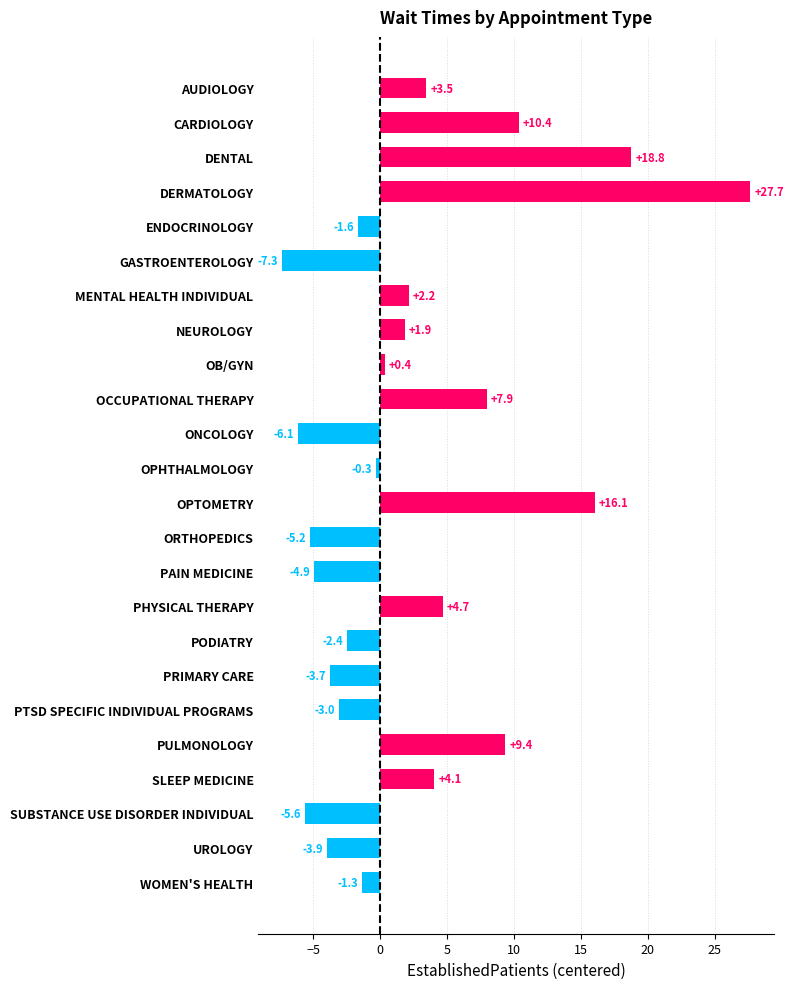

Rank the categories by value from highest to lowest.

DERMATOLOGY, DENTAL, OPTOMETRY, CARDIOLOGY, PULMONOLOGY, OCCUPATIONAL THERAPY, PHYSICAL THERAPY, SLEEP MEDICINE, AUDIOLOGY, MENTAL HEALTH INDIVIDUAL, NEUROLOGY, OB/GYN, OPHTHALMOLOGY, WOMEN'S HEALTH, ENDOCRINOLOGY, PODIATRY, PTSD SPECIFIC INDIVIDUAL PROGRAMS, PRIMARY CARE, UROLOGY, PAIN MEDICINE, ORTHOPEDICS, SUBSTANCE USE DISORDER INDIVIDUAL, ONCOLOGY, GASTROENTEROLOGY